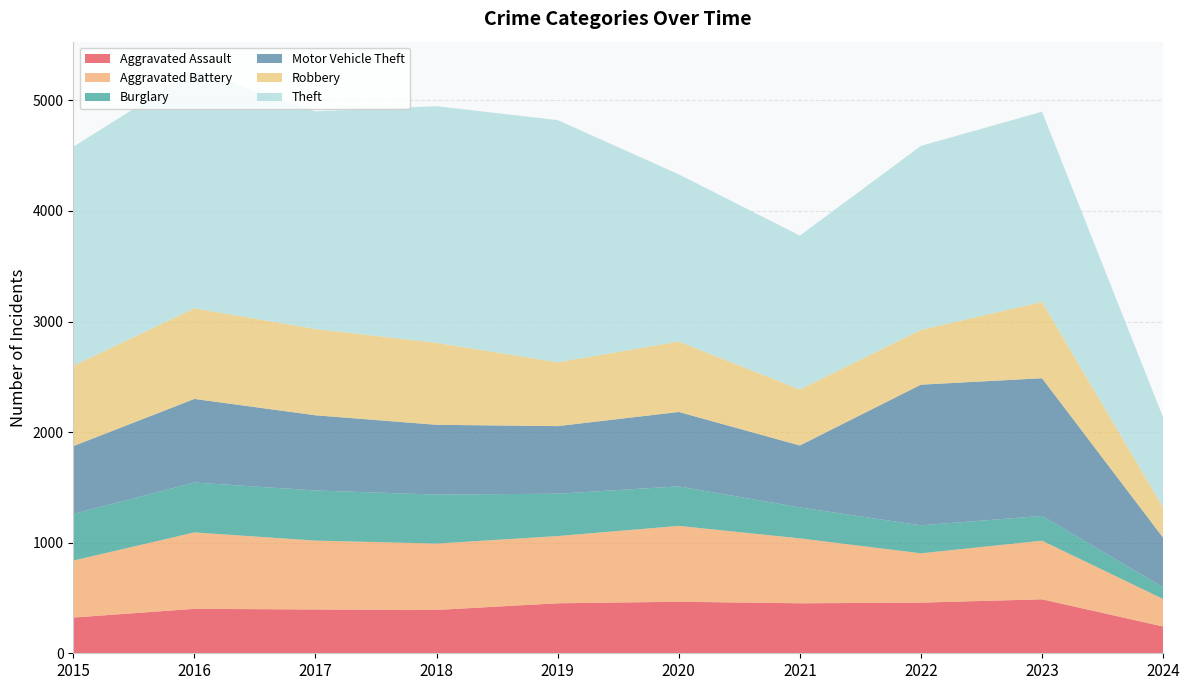

Reading left to right, list all the values displayed in this chart.

Aggravated Assault: 2015=323	2016=402	2017=396	2018=392	2019=452	2020=466	2021=452	2022=458	2023=488	2024=242
Aggravated Battery: 2015=515	2016=691	2017=623	2018=600	2019=608	2020=686	2021=587	2022=446	2023=530	2024=249
Burglary: 2015=421	2016=451	2017=453	2018=443	2019=383	2020=357	2021=280	2022=253	2023=224	2024=106
Motor Vehicle Theft: 2015=614	2016=756	2017=680	2018=631	2019=611	2020=673	2021=560	2022=1272	2023=1245	2024=448
Robbery: 2015=726	2016=819	2017=780	2018=741	2019=577	2020=637	2021=506	2022=495	2023=690	2024=274
Theft: 2015=1981	2016=2148	2017=1968	2018=2140	2019=2190	2020=1512	2021=1392	2022=1664	2023=1720	2024=814